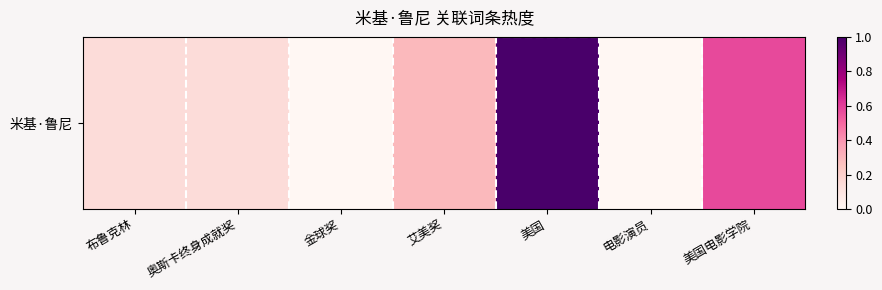

Is it true that the value at 奥斯卡终身成就奖 is 0.1?

True